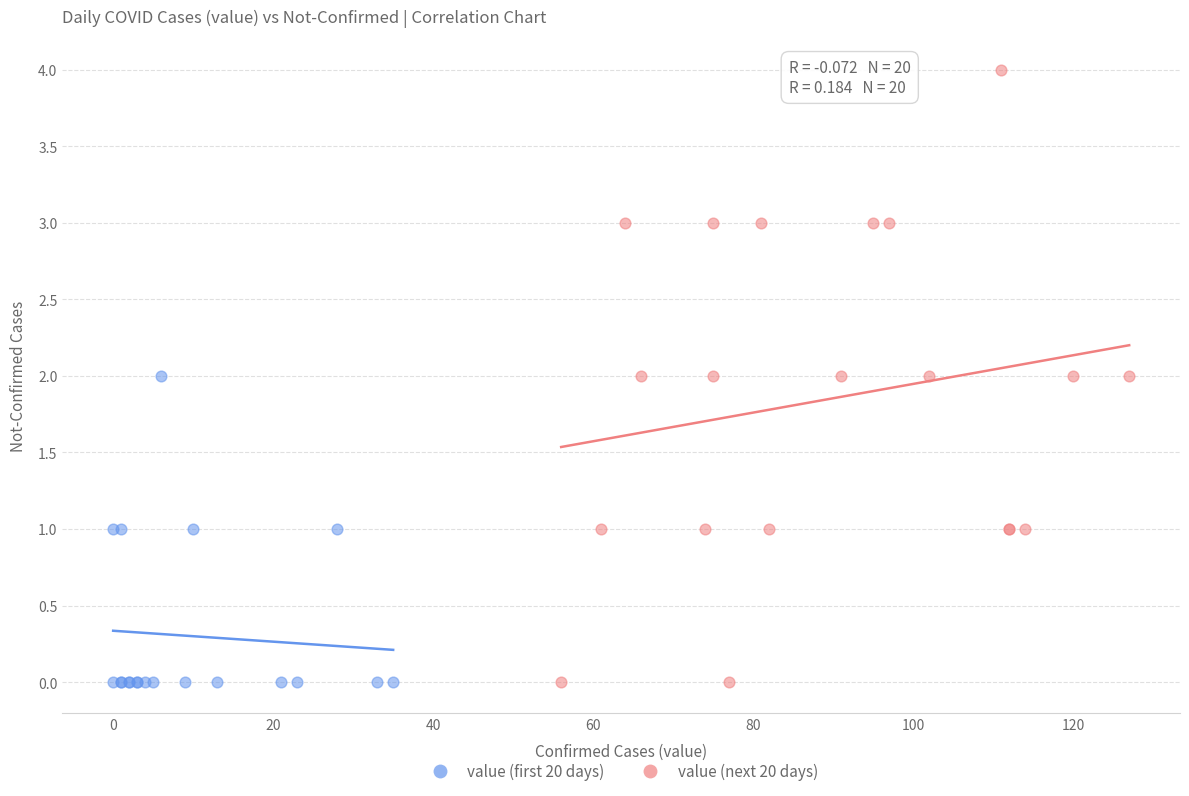

Which series has the widest spread of Y values?

value (next 20 days)